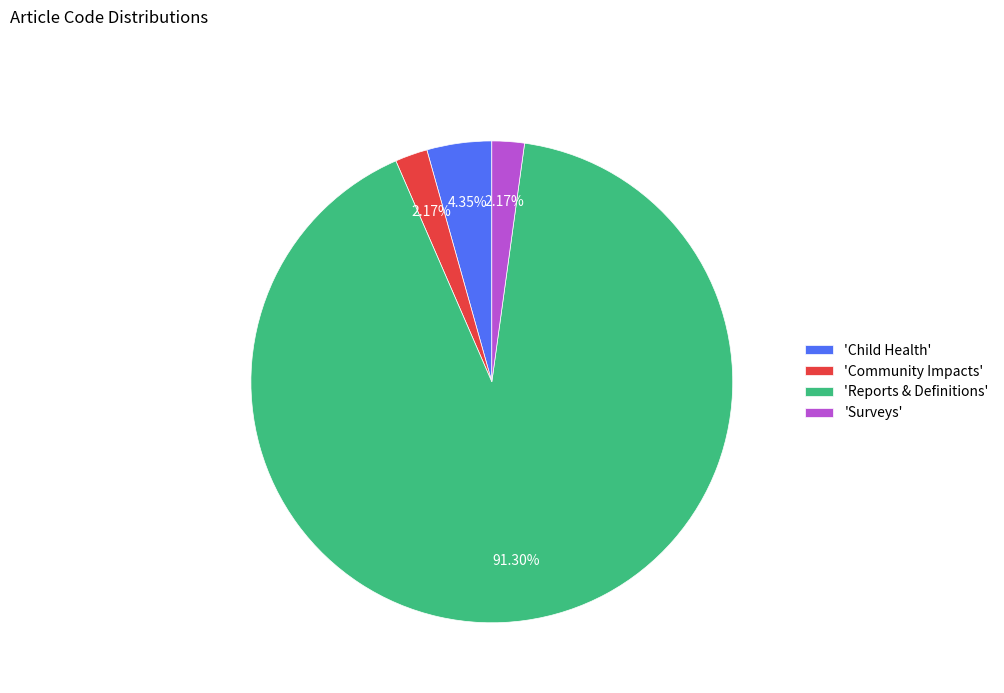

Is the sum of 'Surveys' and 'Reports & Definitions' greater than half?

Yes